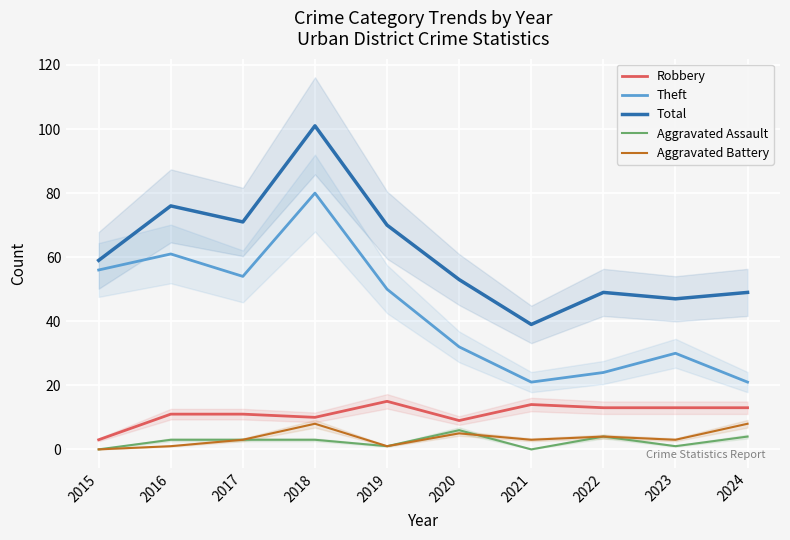

What are all the series names shown in the legend?

Robbery, Theft, Total, Aggravated Assault, Aggravated Battery